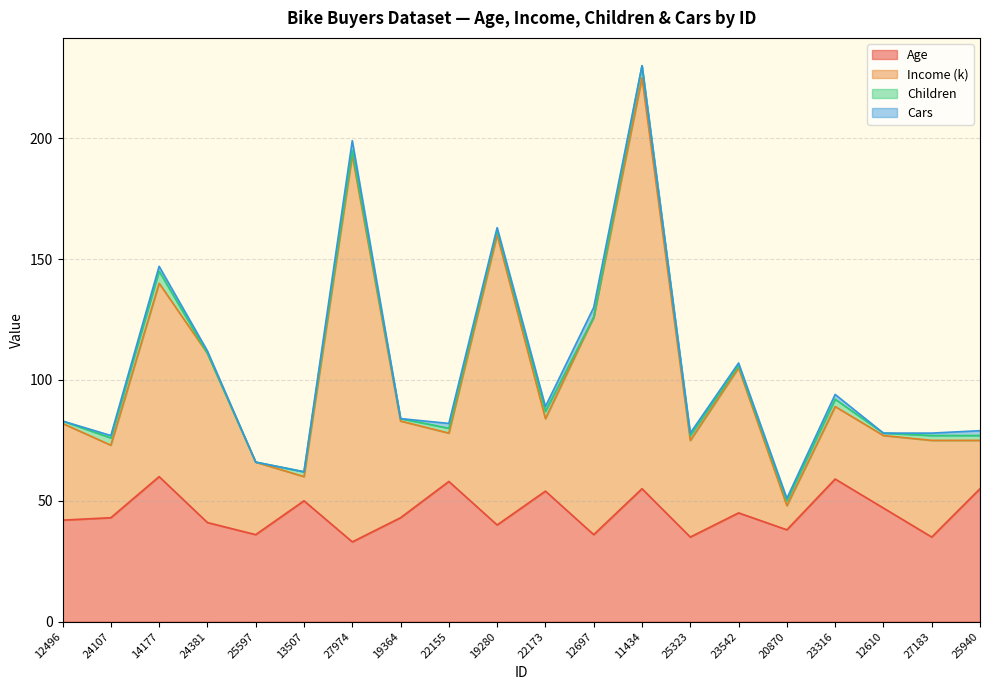

Between 14177 and 11434, which is larger?

14177